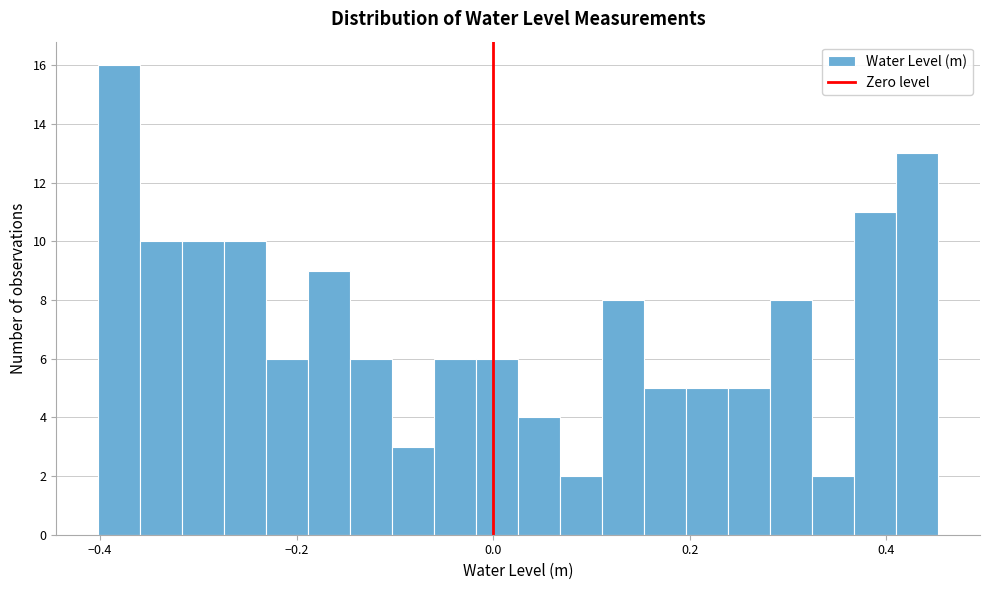

Read against the x-axis, roughly where is the centre of the tallest bar?

-0.38